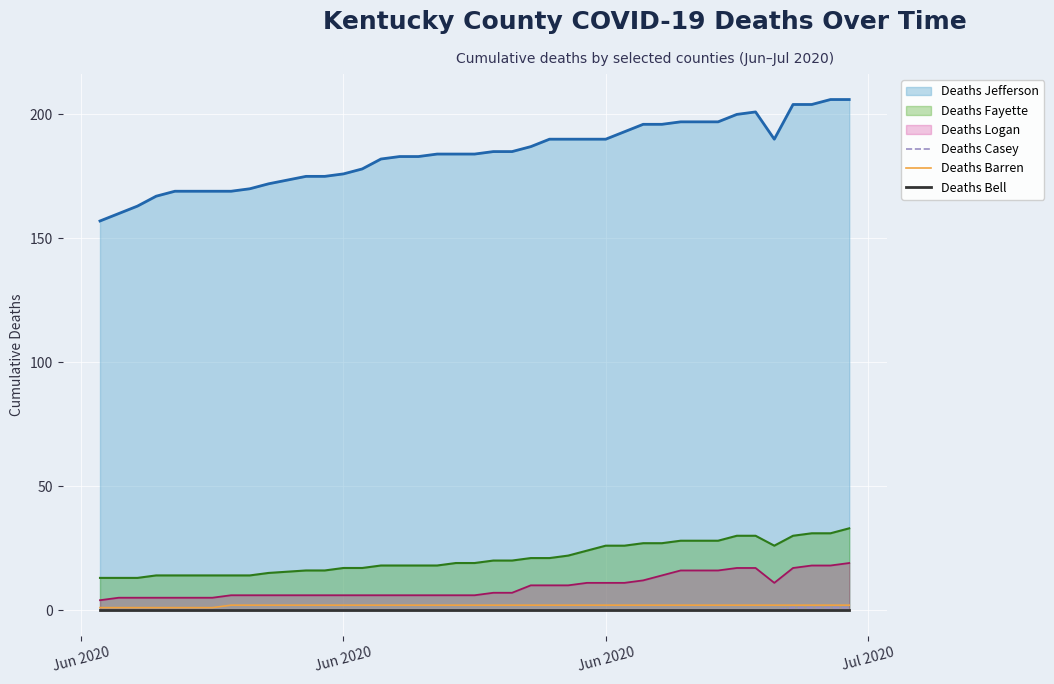

At which label is Deaths Casey closest to 0?

Jun 2020